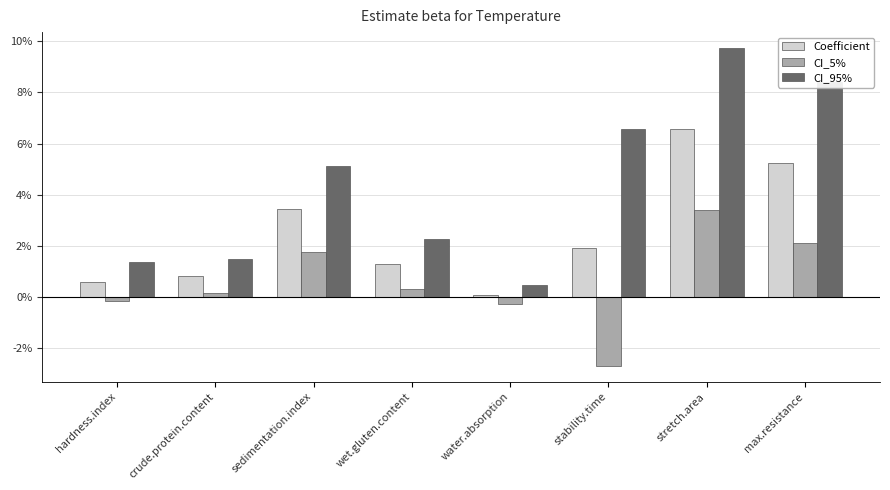

What are all the series names shown in the legend?

Coefficient, CI_5%, CI_95%